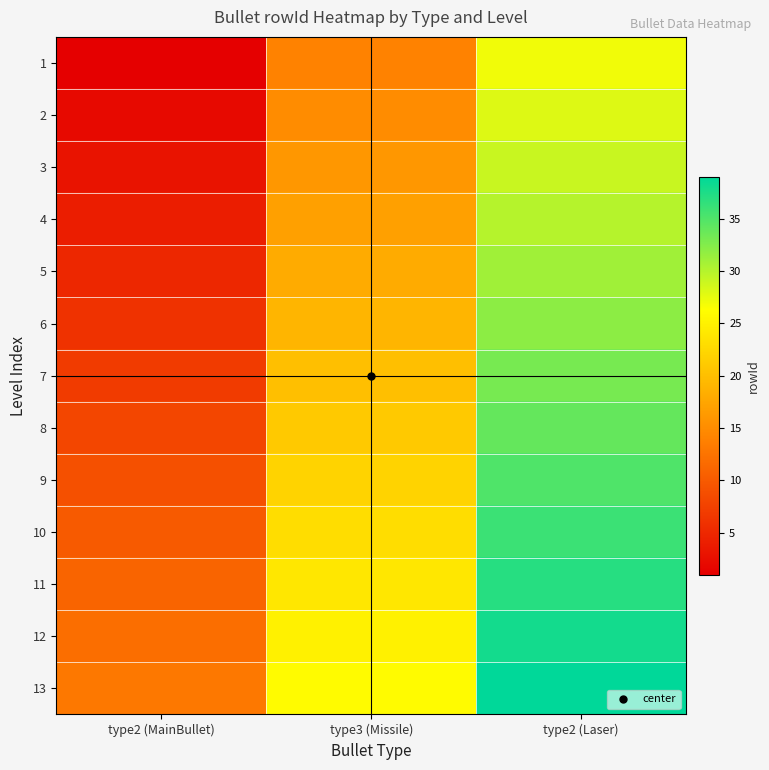

Reading left to right, extract all data points from this chart.

1: type2 (MainBullet)=1	type3 (Missile)=14	type2 (Laser)=27
2: type2 (MainBullet)=2	type3 (Missile)=15	type2 (Laser)=28
3: type2 (MainBullet)=3	type3 (Missile)=16	type2 (Laser)=29
4: type2 (MainBullet)=4	type3 (Missile)=17	type2 (Laser)=30
5: type2 (MainBullet)=5	type3 (Missile)=18	type2 (Laser)=31
6: type2 (MainBullet)=6	type3 (Missile)=19	type2 (Laser)=32
7: type2 (MainBullet)=7	type3 (Missile)=20	type2 (Laser)=33
8: type2 (MainBullet)=8	type3 (Missile)=21	type2 (Laser)=34
9: type2 (MainBullet)=9	type3 (Missile)=22	type2 (Laser)=35
10: type2 (MainBullet)=10	type3 (Missile)=23	type2 (Laser)=36
11: type2 (MainBullet)=11	type3 (Missile)=24	type2 (Laser)=37
12: type2 (MainBullet)=12	type3 (Missile)=25	type2 (Laser)=38
13: type2 (MainBullet)=13	type3 (Missile)=26	type2 (Laser)=39